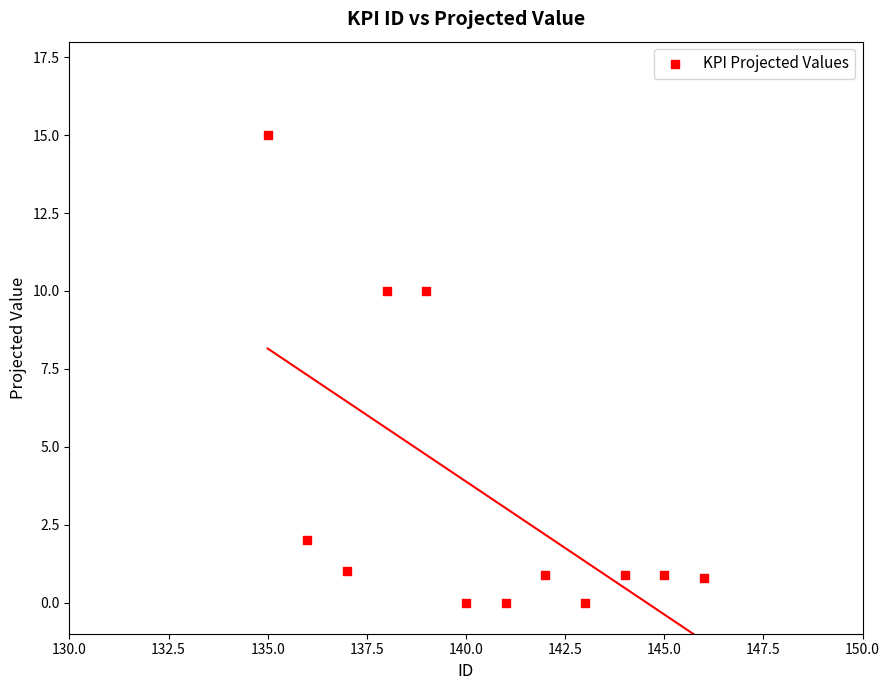

What is the average X value?

140.5